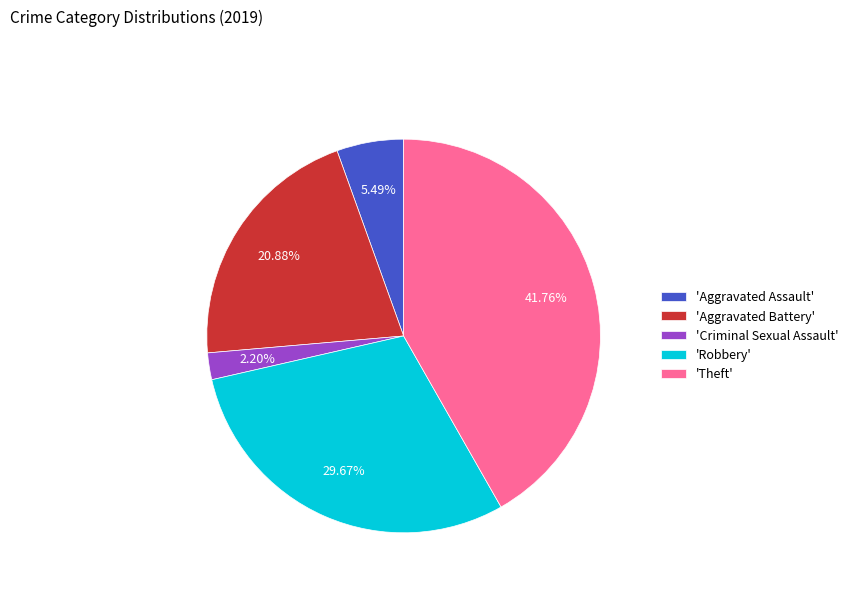

What is the ratio of the value at 'Robbery' to the value at 'Theft'?

0.7